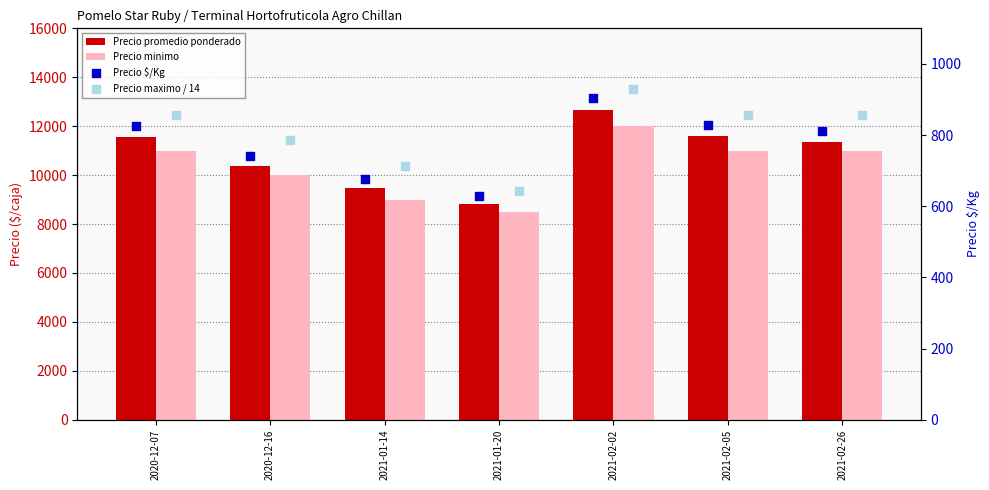

Is the value of Precio minimo at 2021-02-05 greater than the value of Precio maximo / 14 at 2021-02-26?

Yes